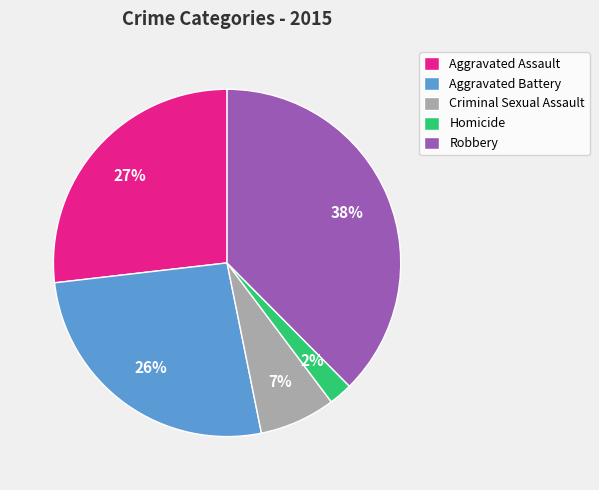

To the nearest percent, what is the combined percentage of Homicide and Robbery?

40%